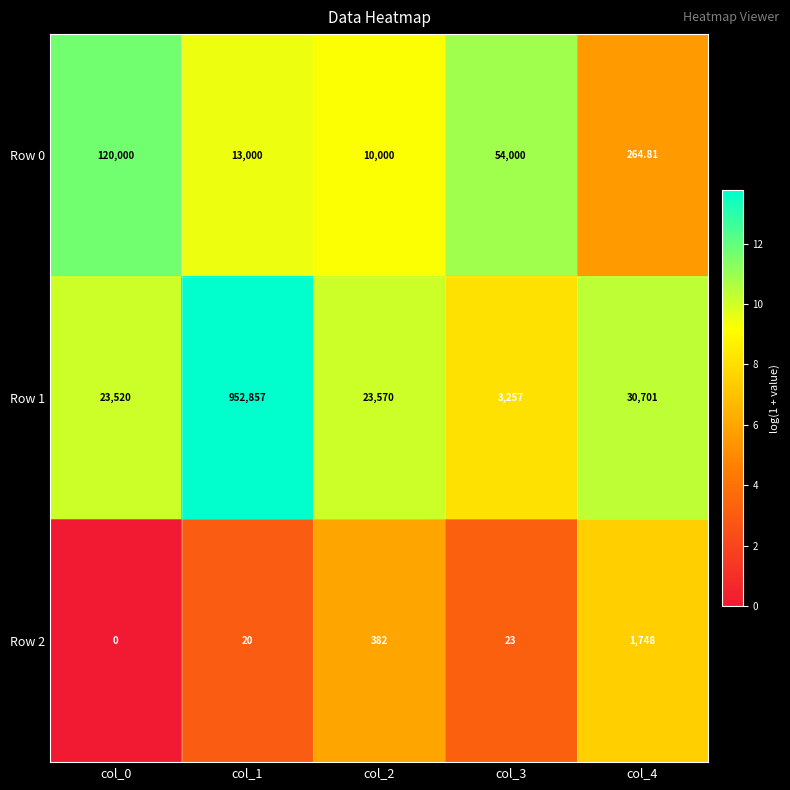

Is the value of Row 0 at col_2 greater than the value of Row 1 at col_2?

No